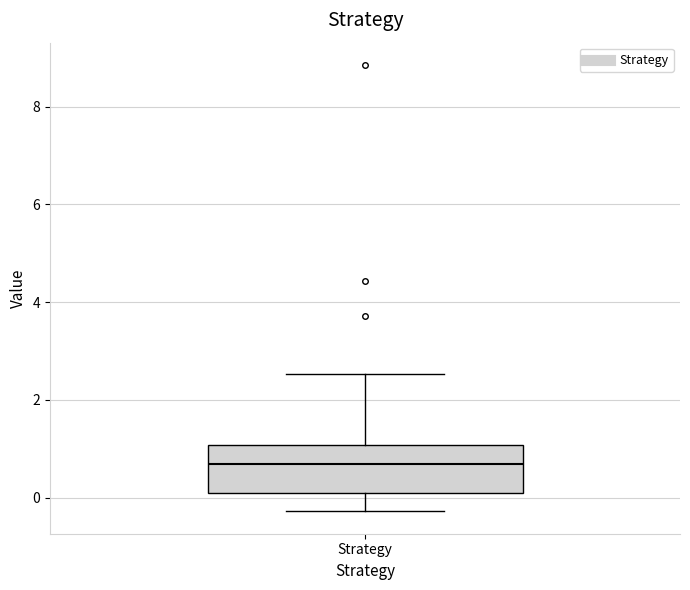

Transcribe this box plot: give where the median line is, the range the box spans, and where the two whiskers end, as read against the y-axis. The values are not printed on the chart, so give them approximately, as read against the axis.

median 0.6, box 0.0 to 1.0, whiskers -0.2 to 2.6